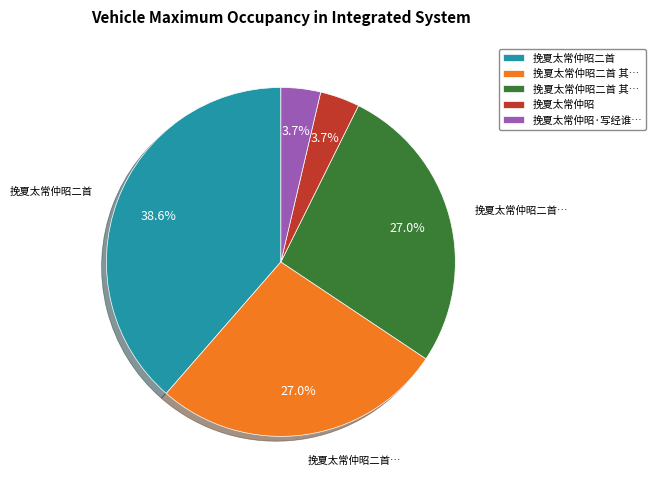

Does any single category account for the majority?

No